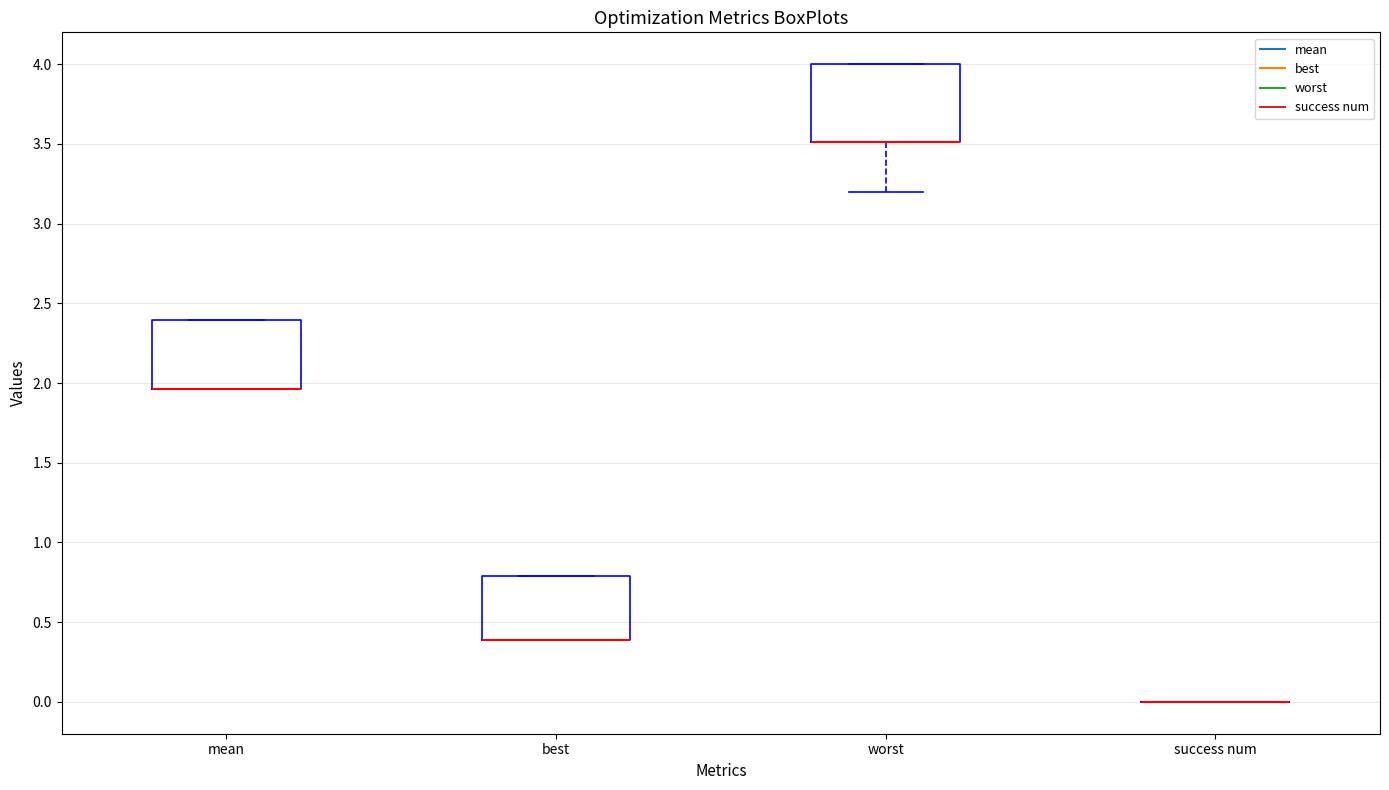

Where is the upper edge of the box for best on the y-axis? The values are not printed on the chart, so give them approximately, as read against the axis.

0.80